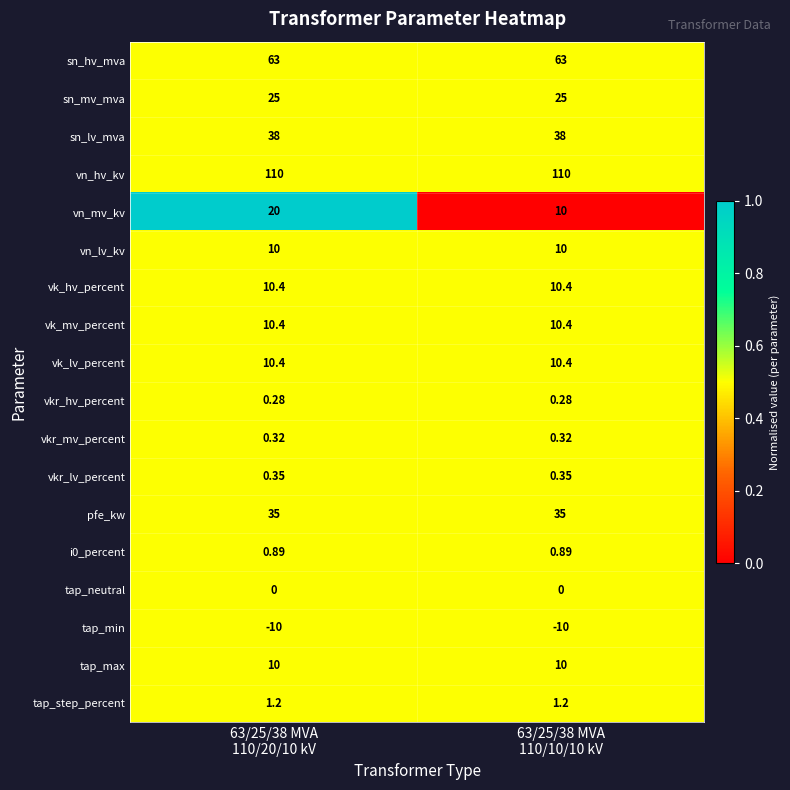

What is the spread (max minus min) of values at 63/25/38 MVA
110/10/10 kV?

120.0